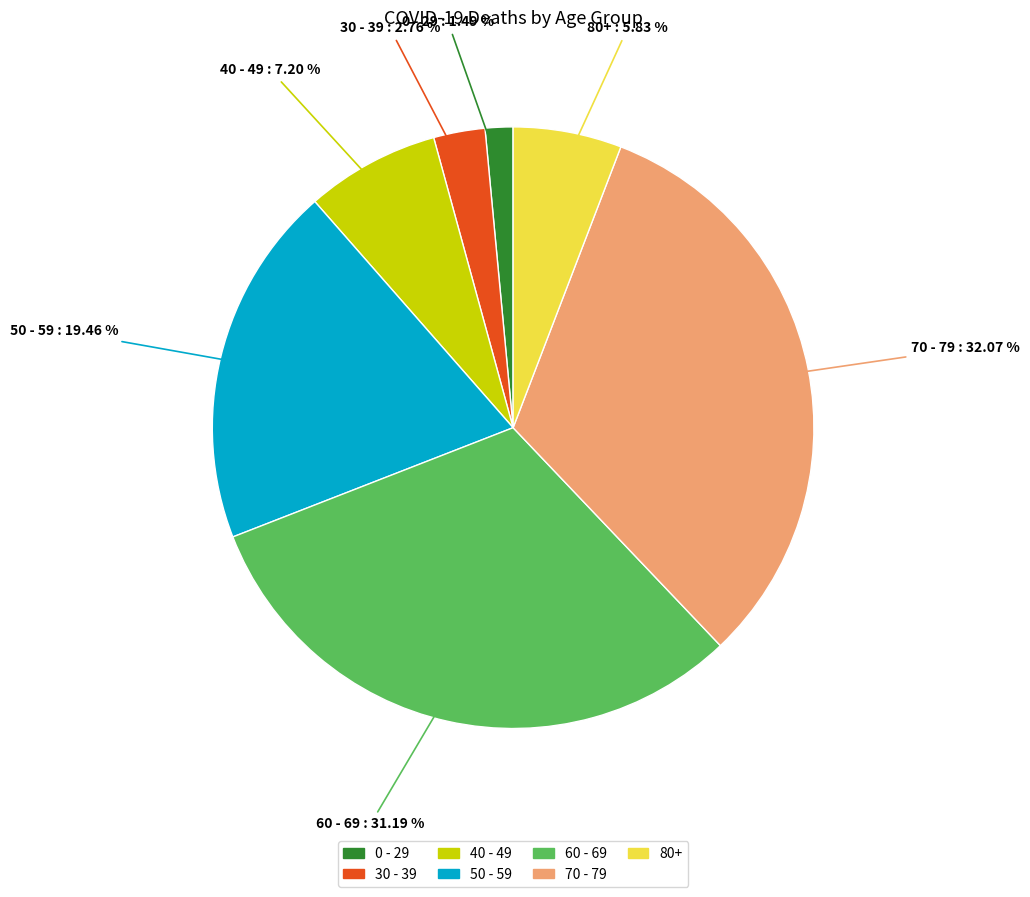

Is there a majority slice in this chart?

No